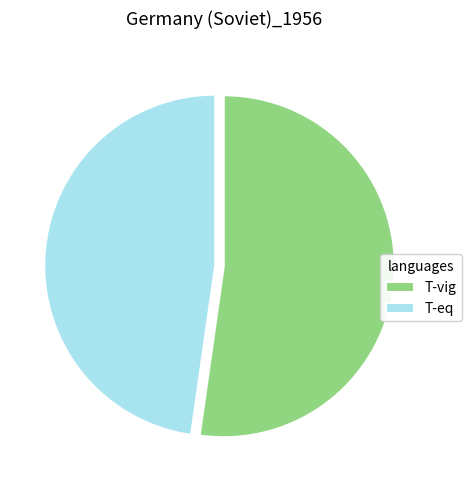

Combined, do T-eq and T-vig account for over 50%?

Yes